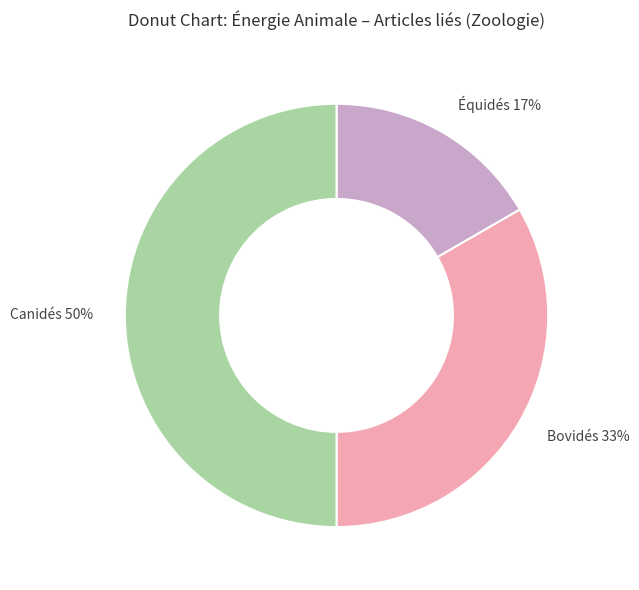

Which has a higher value, Équidés or Canidés?

Canidés